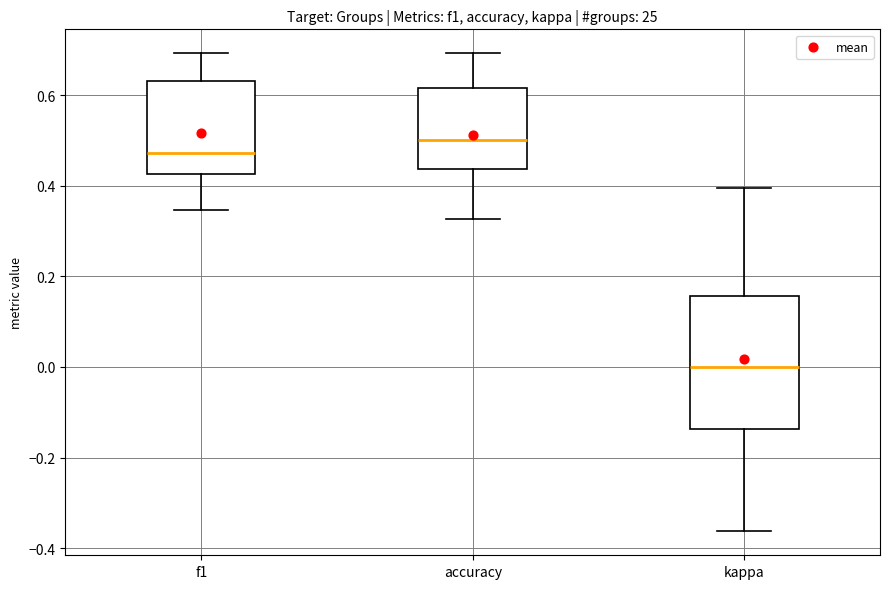

Where is the upper edge of the box for f1 on the y-axis? The values are not printed on the chart, so give them approximately, as read against the axis.

0.64